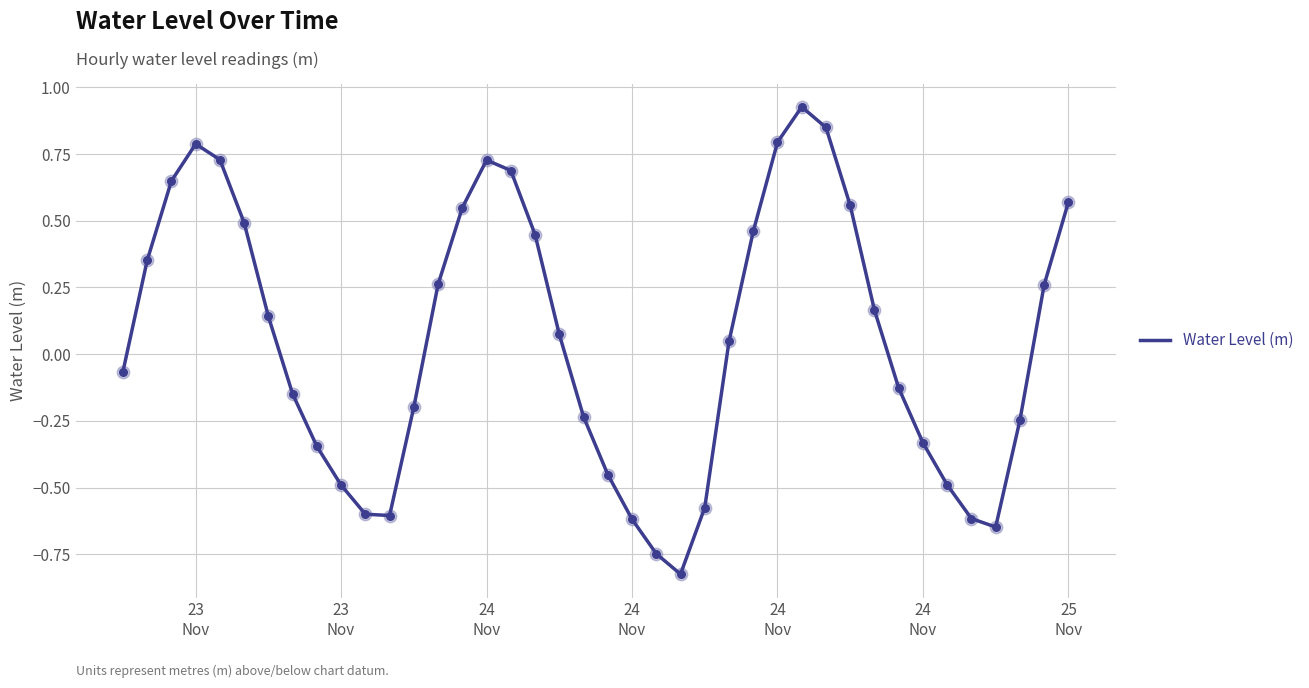

What is the difference between the maximum and minimum values?

1.8